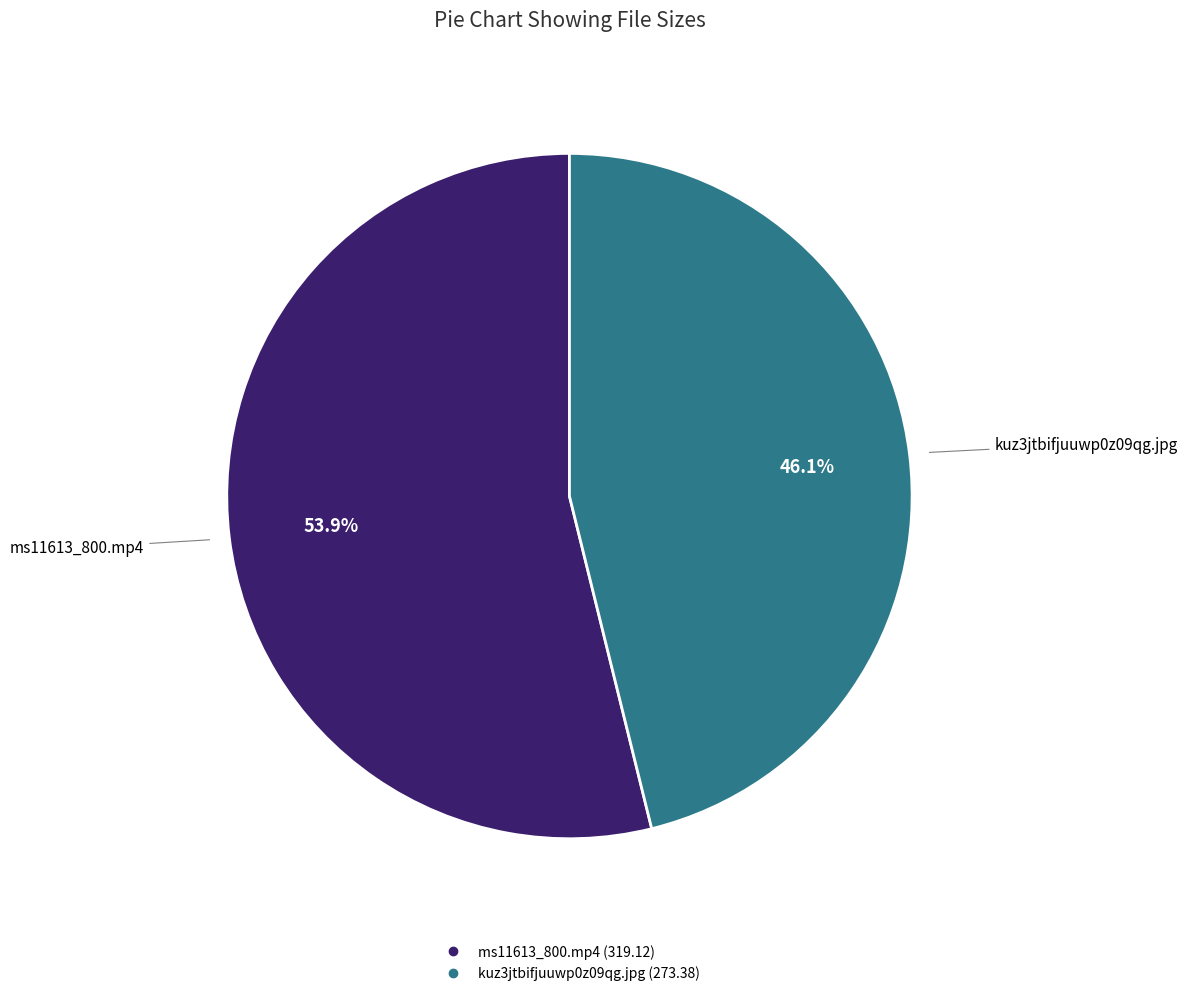

Which slice is the largest?

ms11613_800.mp4